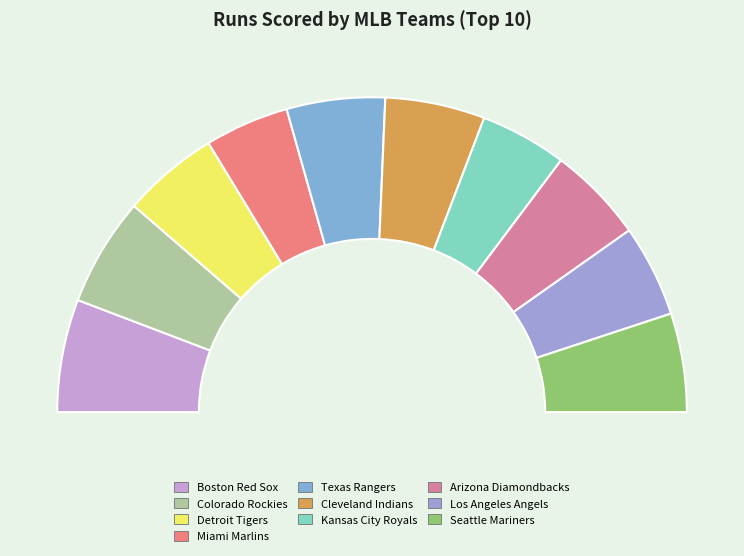

How many slices are in this pie chart?

10